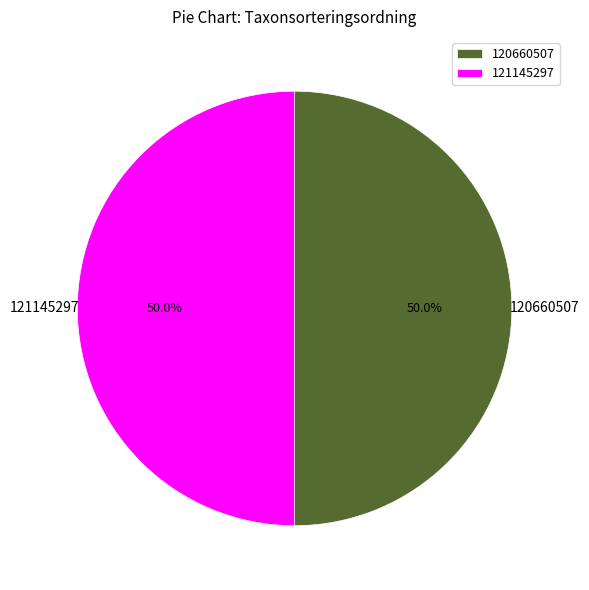

To the nearest percent, what portion does 120660507 represent?

50%